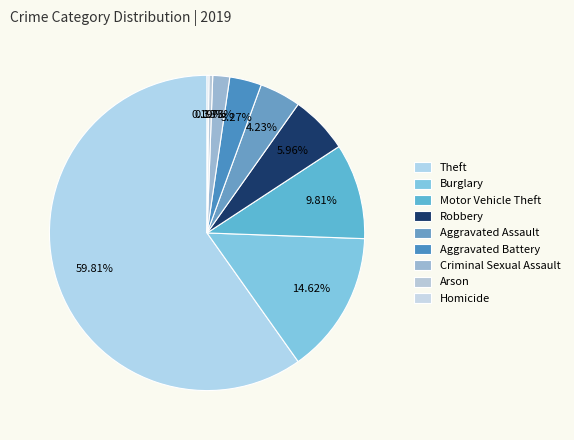

What portion of the pie excludes Motor Vehicle Theft?

90.2%